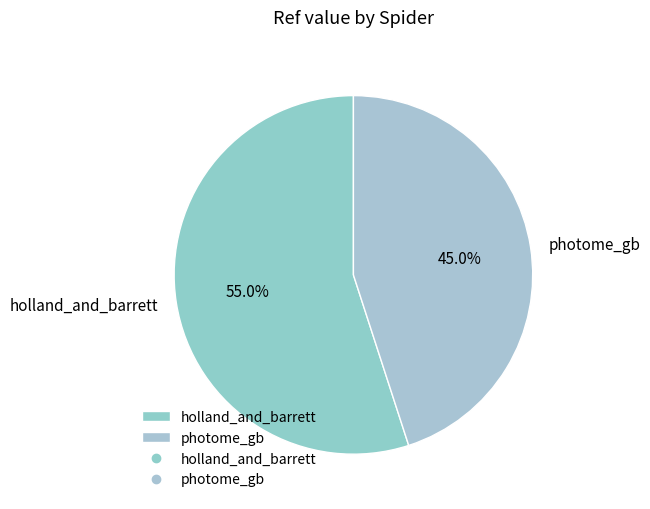

What is the total percentage of photome_gb and holland_and_barrett?

100.0%